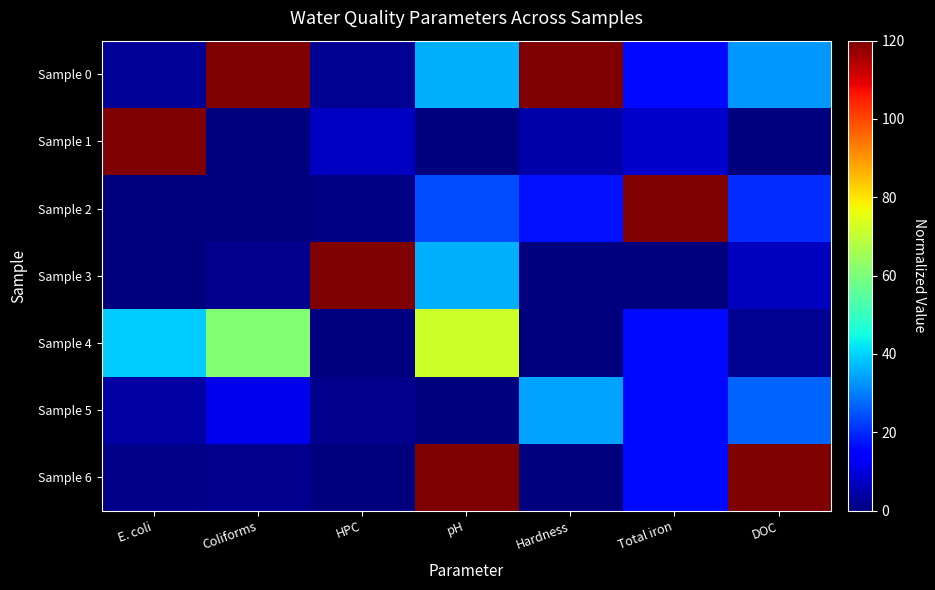

At which category is the sum across all series the highest?

pH